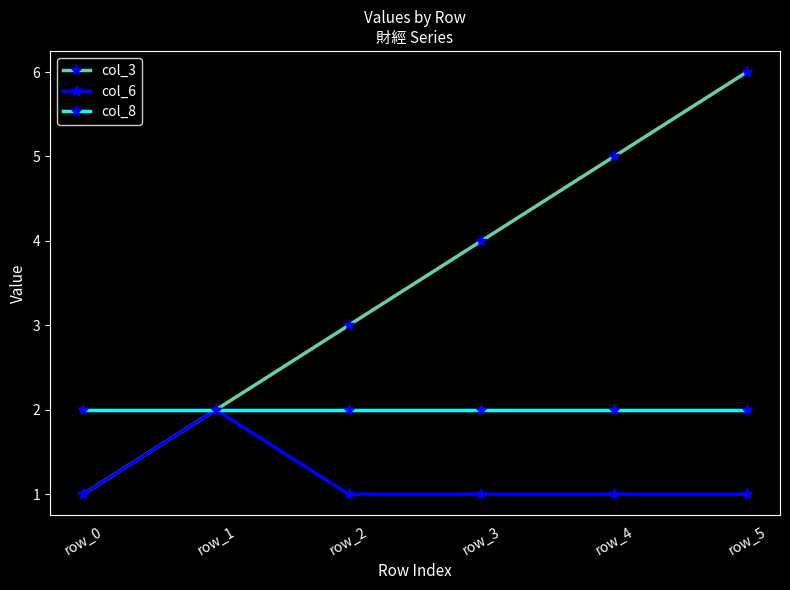

What is the greatest value displayed?

6